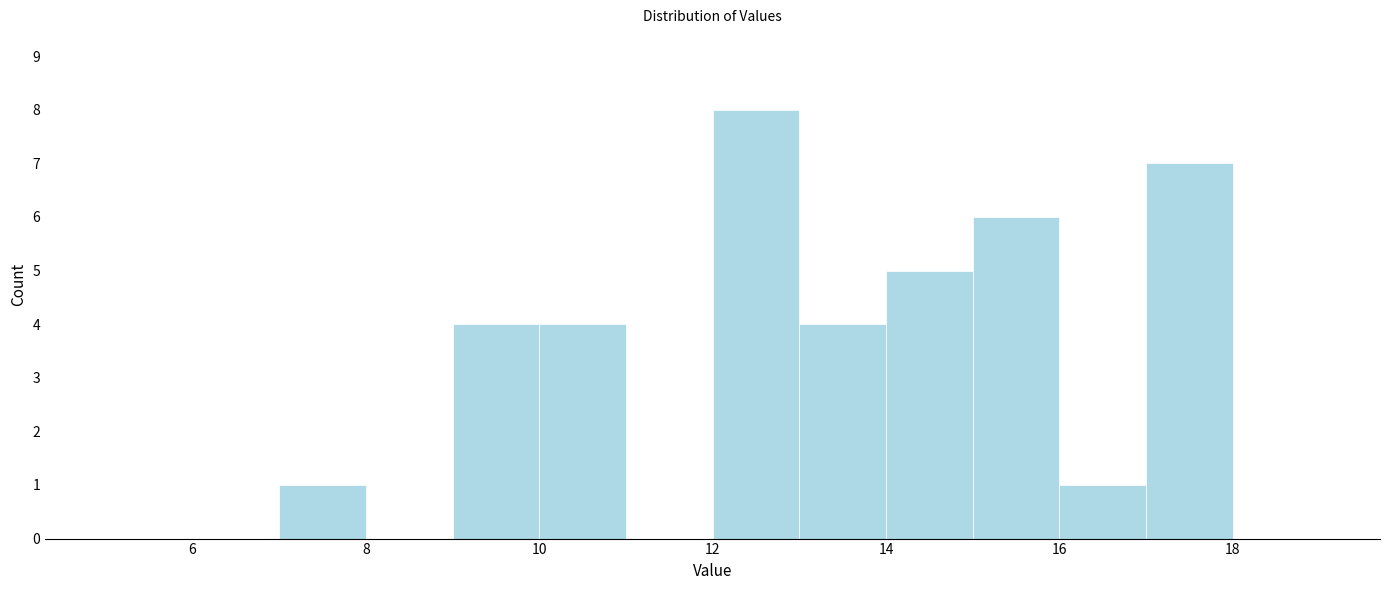

Reading left to right, list every bar in this chart as the range it spans on the x-axis followed by its height. The values are not printed on the chart, so give them approximately, as read against the axis.

5 to 6: 0
6 to 7: 0
7 to 8: 1
8 to 9: 0
9 to 10: 4
10 to 11: 4
11 to 12: 0
12 to 13: 8
13 to 14: 4
14 to 15: 5
15 to 16: 6
16 to 17: 1
17 to 18: 7
18 to 19: 0